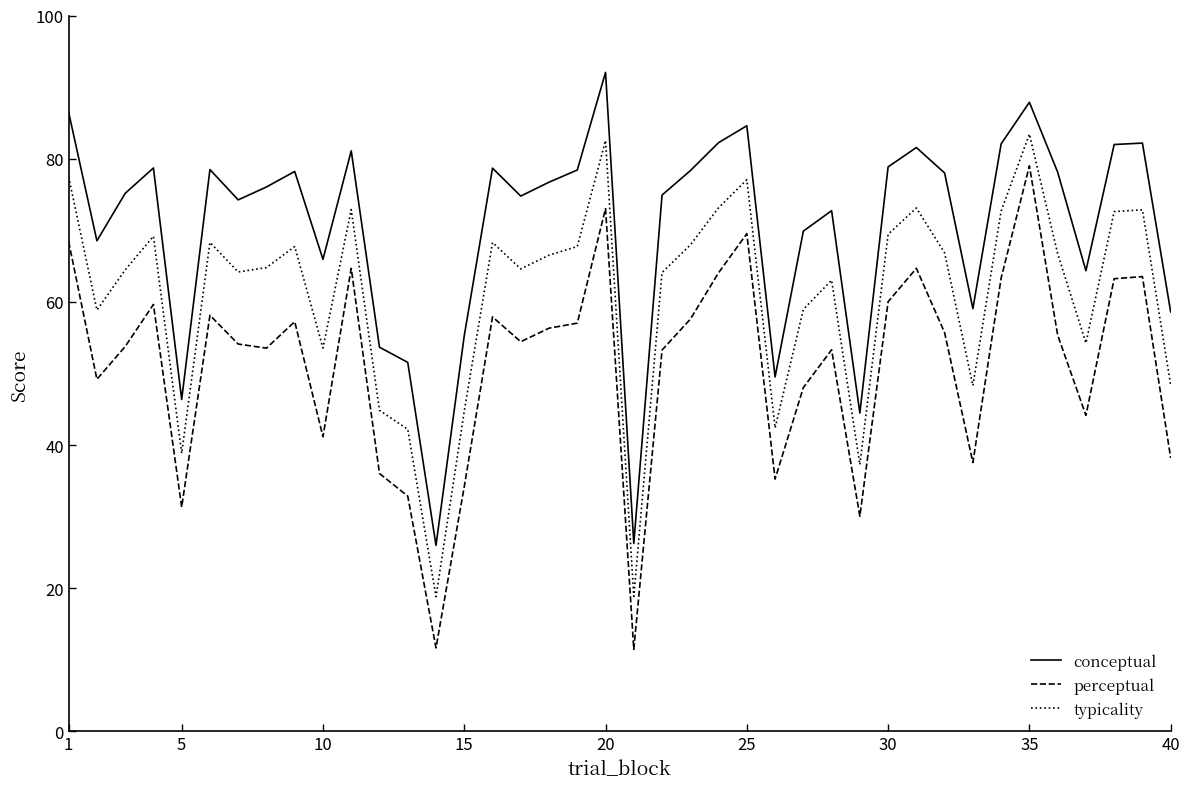

True or false: typicality and conceptual intersect in this chart.

False